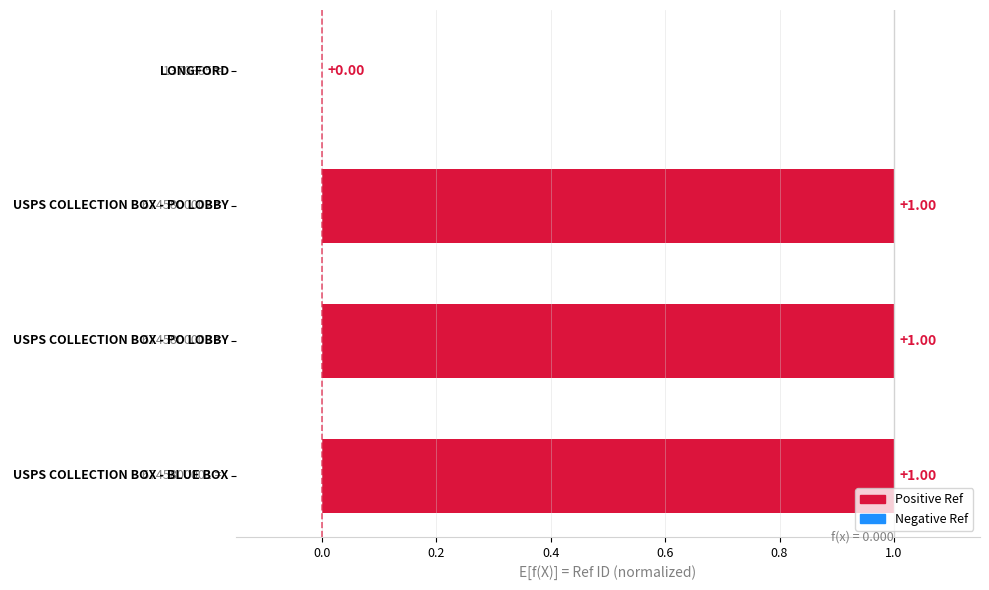

Which category has the lowest value across all series?

LONGFORD